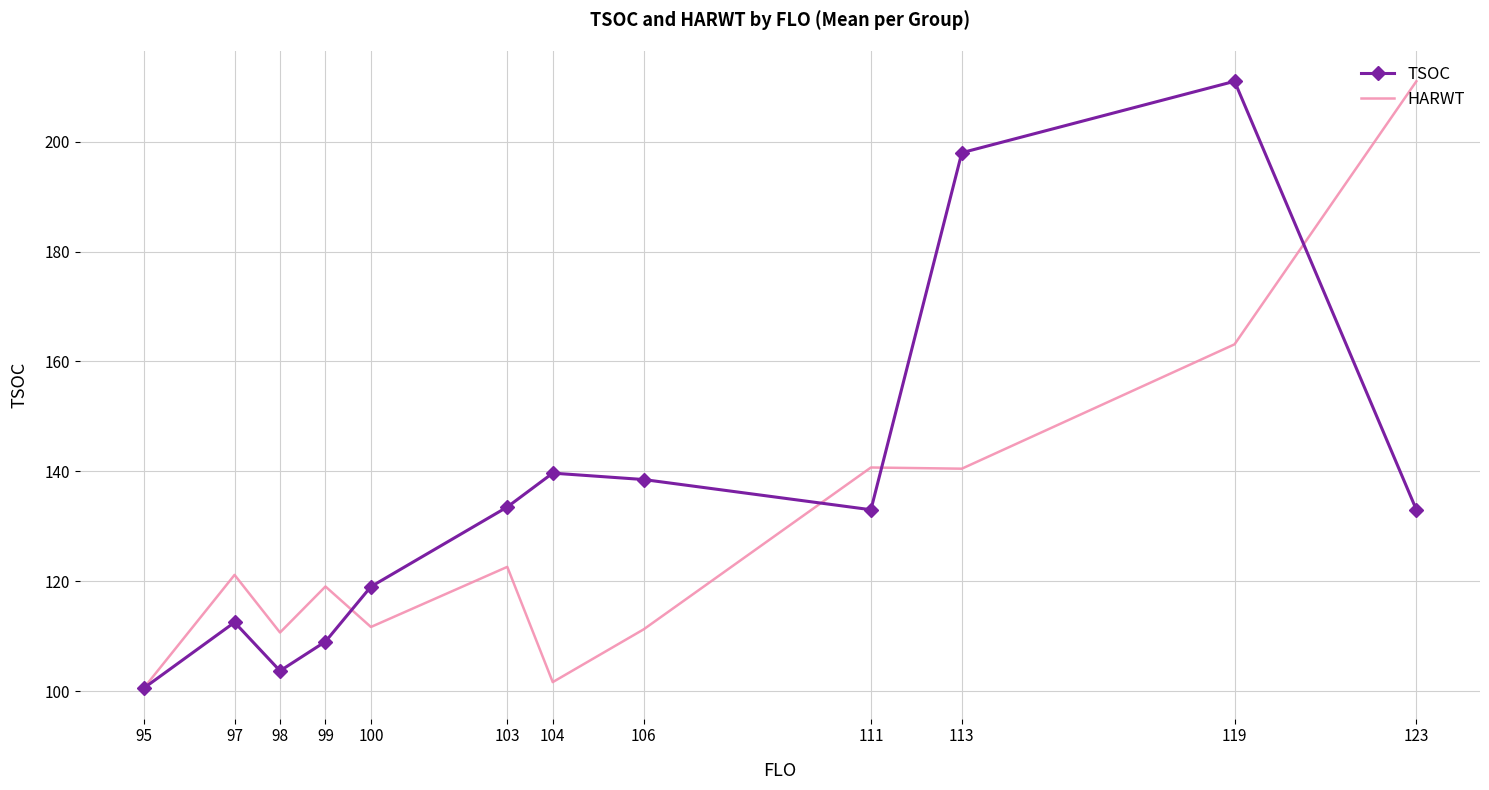

Is the value of HARWT at 106 greater than the value of TSOC at 95?

Yes